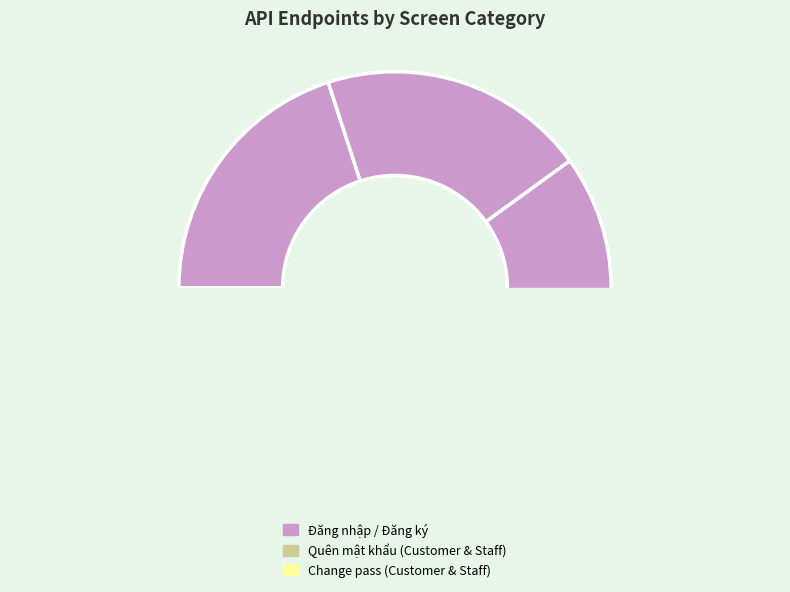

What is the change in value from Staff quên mật khẩu to Staff change pass?

-1